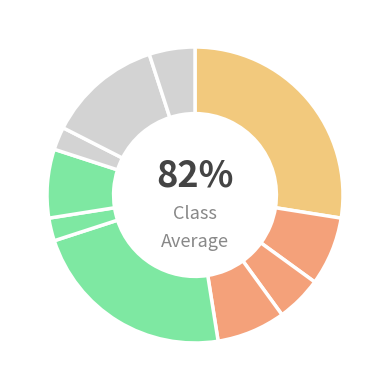

Is there any slice that represents more than half of the pie?

No